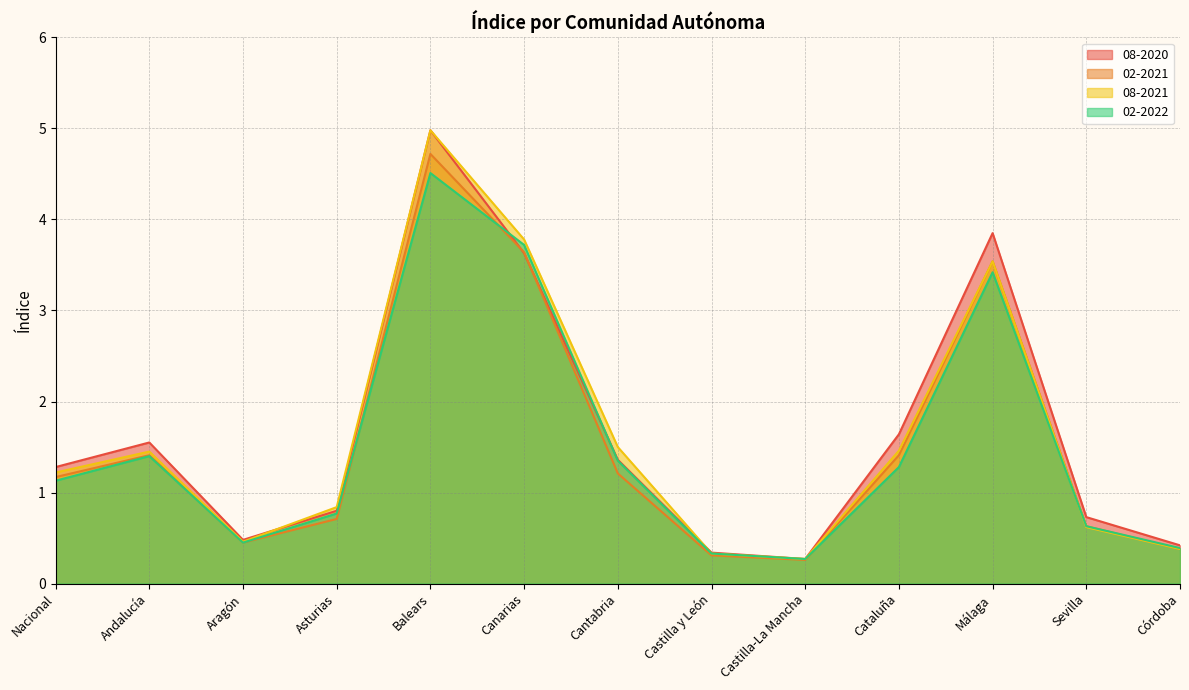

Where does the 02-2022 series first go above 1?

Nacional